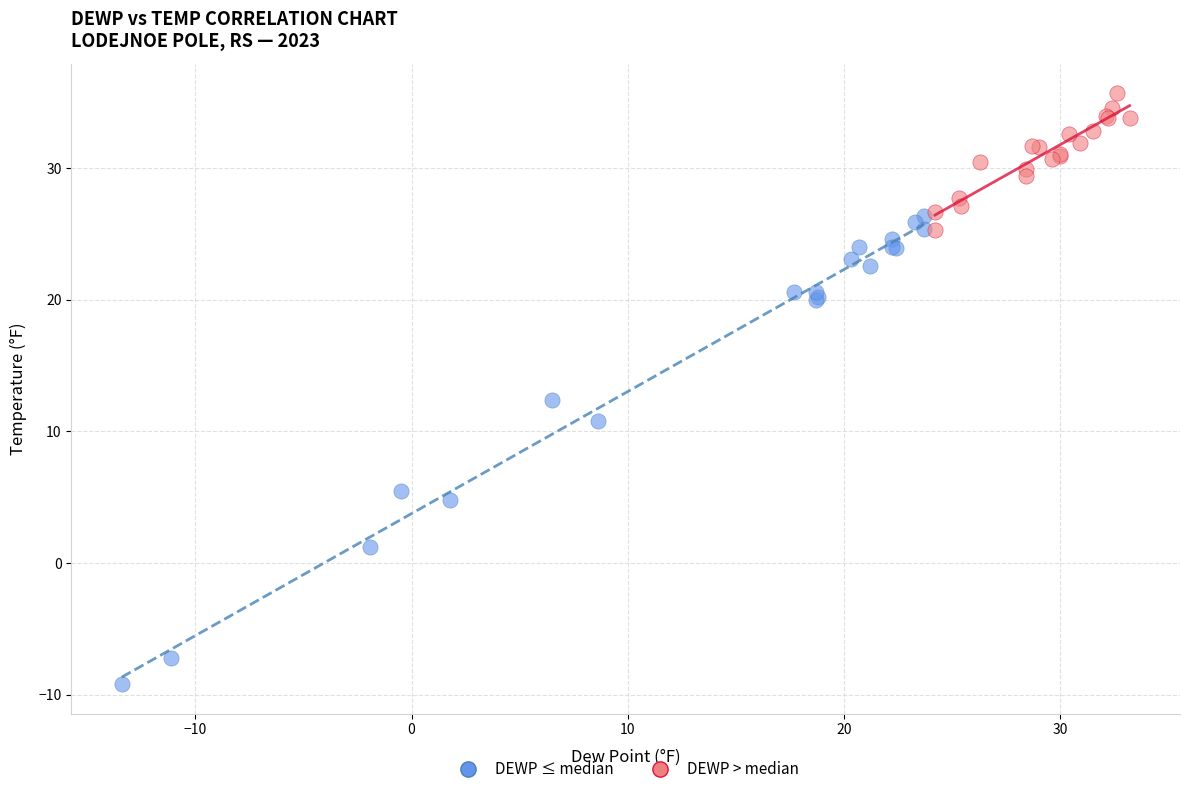

Which series contains the lowest Y value?

DEWP ≤ median